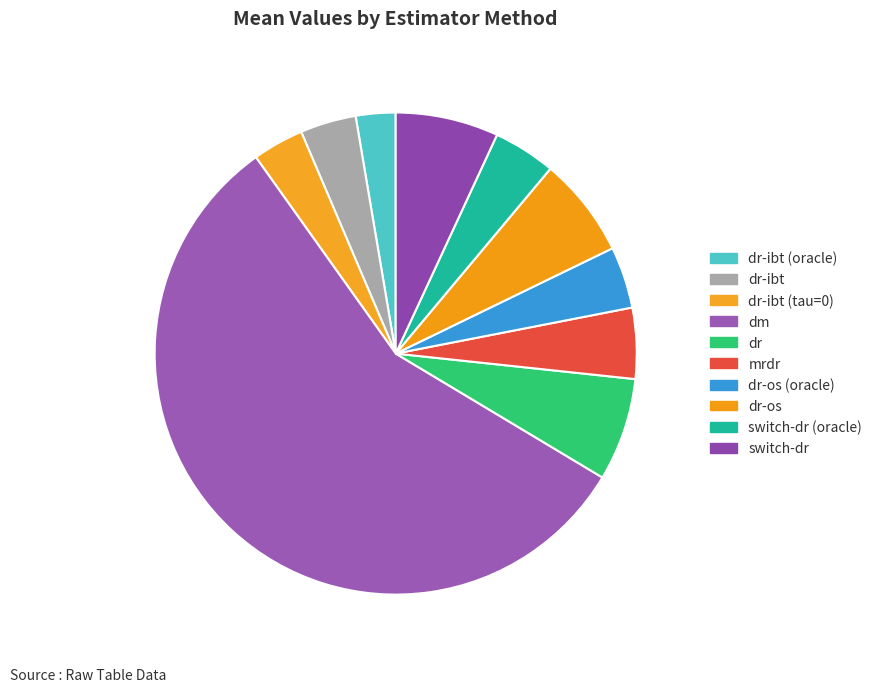

Is there a majority slice in this chart?

Yes